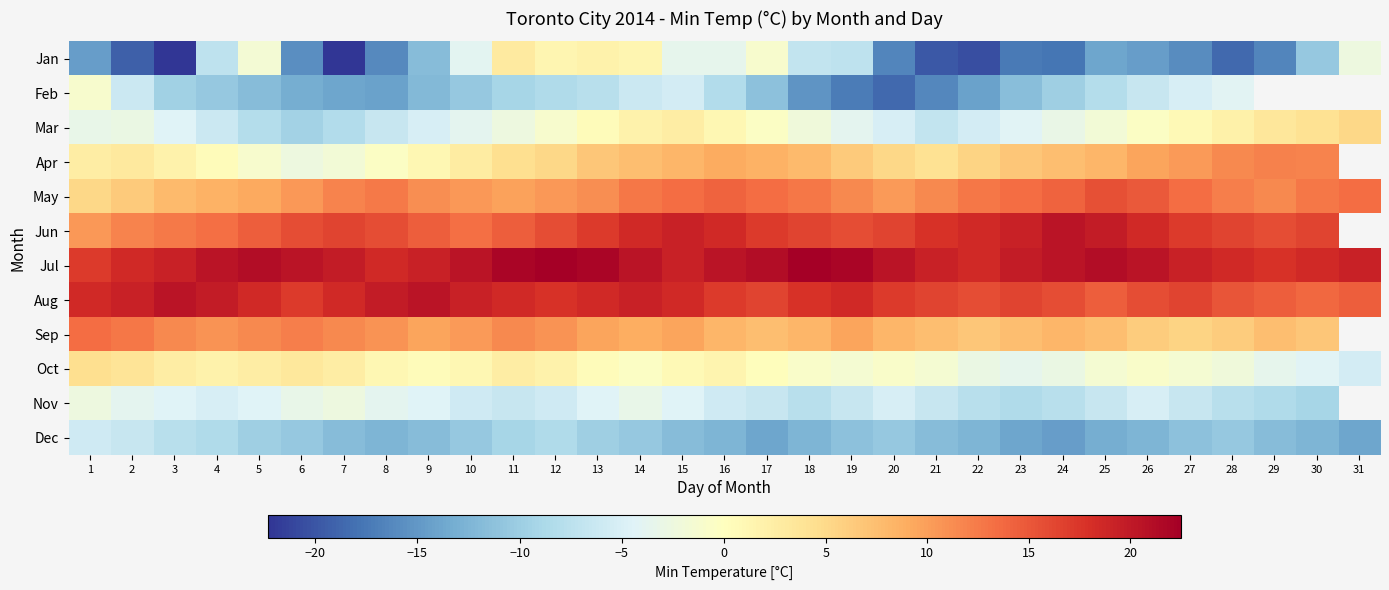

What is the difference between the highest and lowest values at 20?

39.0